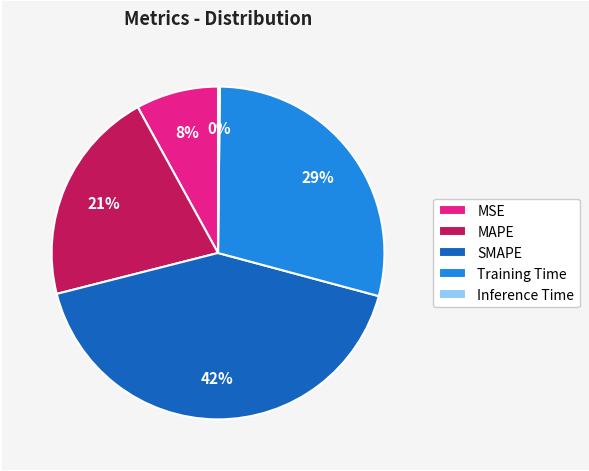

To the nearest percent, what is the combined percentage of MSE and MAPE?

29%